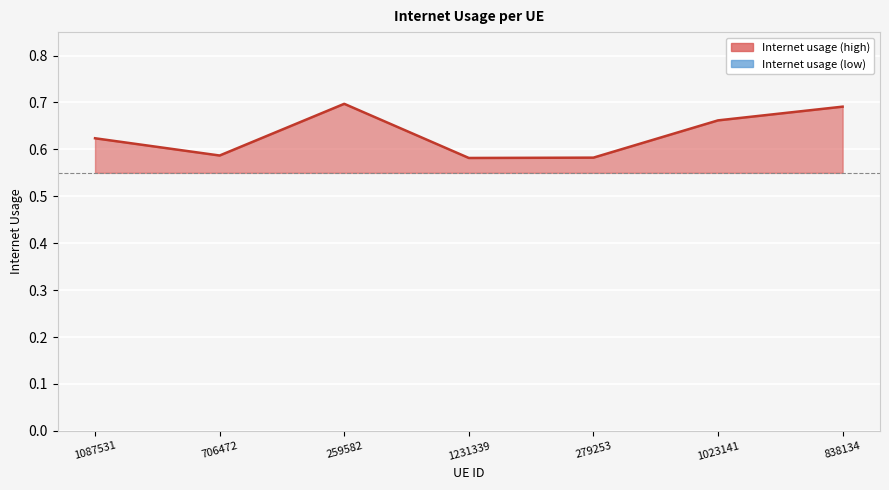

What is the label of the 4th point from the right?

1231339